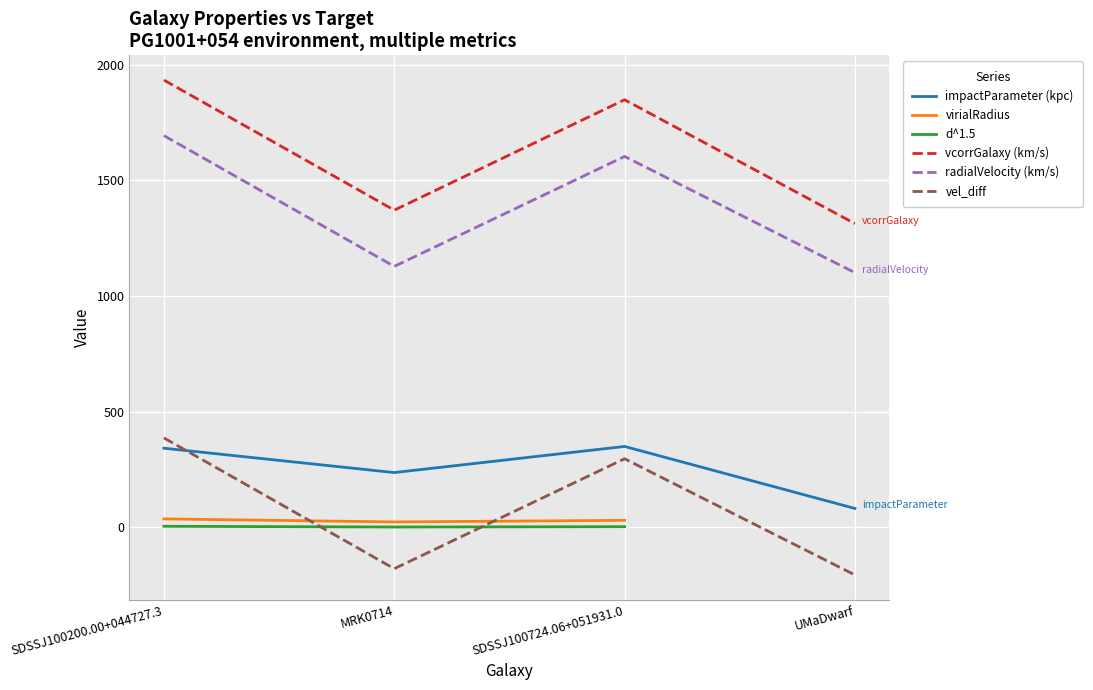

What is the average value of the vel_diff series?

75.2